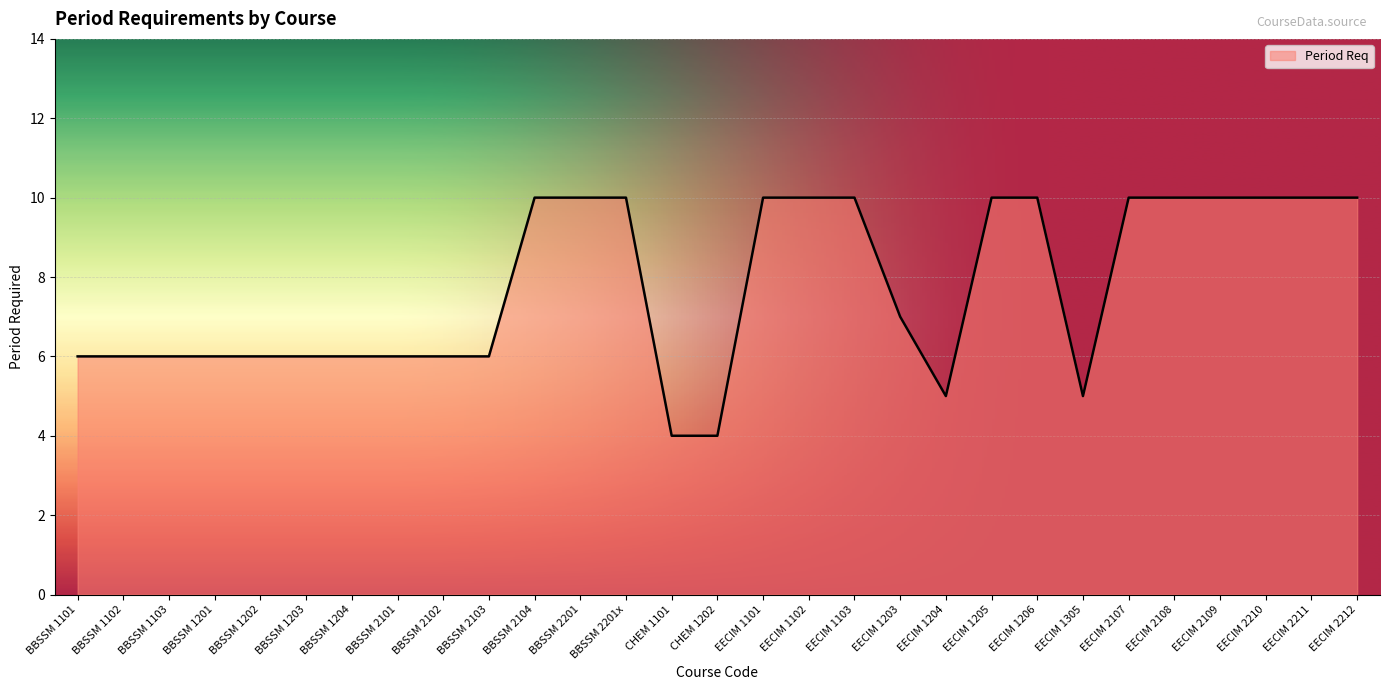

Rank the categories by value from lowest to highest.

CHEM 1101, CHEM 1202, EECIM 1204, EECIM 1305, BBSSM 1101, BBSSM 1102, BBSSM 1103, BBSSM 1201, BBSSM 1202, BBSSM 1203, BBSSM 1204, BBSSM 2101, BBSSM 2102, BBSSM 2103, EECIM 1203, BBSSM 2104, BBSSM 2201, BBSSM 2201x, EECIM 1101, EECIM 1102, EECIM 1103, EECIM 1205, EECIM 1206, EECIM 2107, EECIM 2108, EECIM 2109, EECIM 2210, EECIM 2211, EECIM 2212